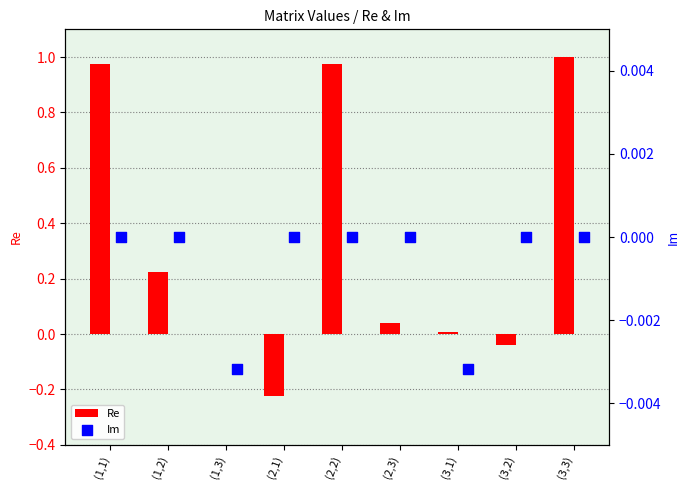

Which series has the largest total across all categories?

Re